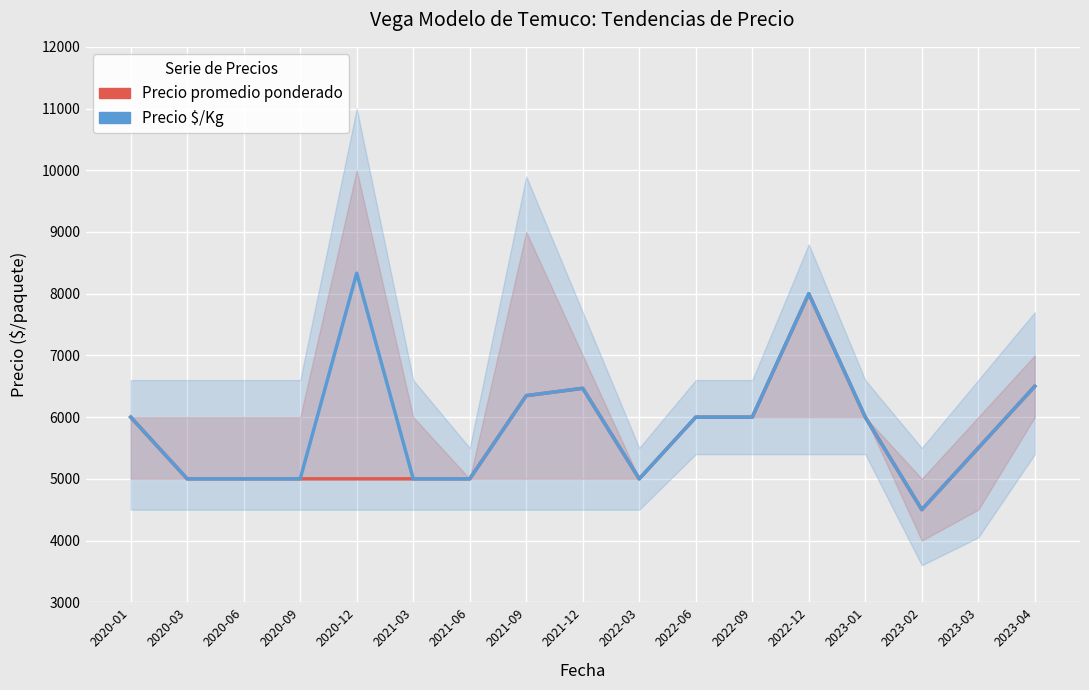

What is the average value of the Precio promedio ponderado series?

5666